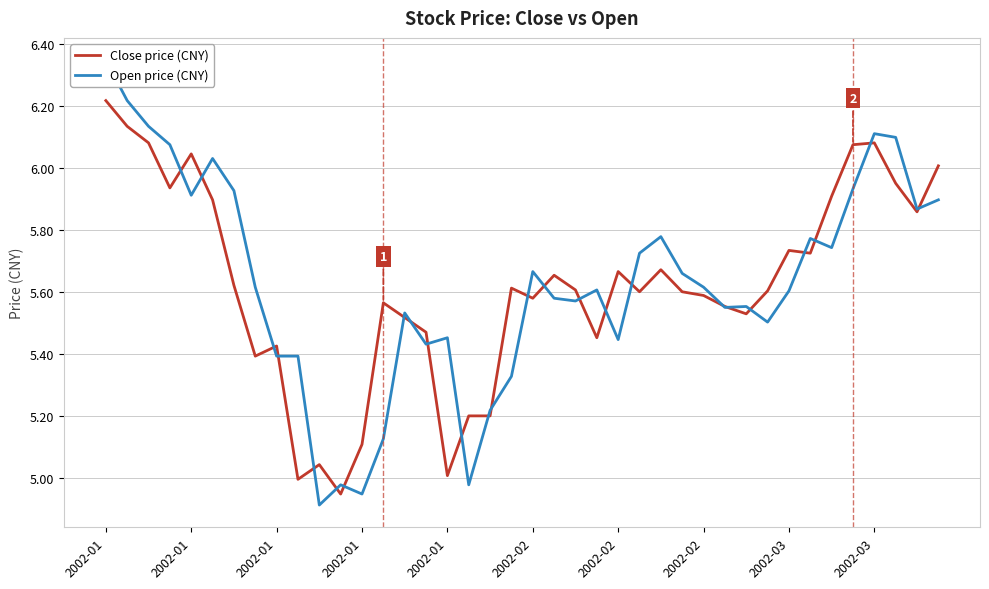

What is the value of the Open price (CNY) point at the 5th from the left?

6.3